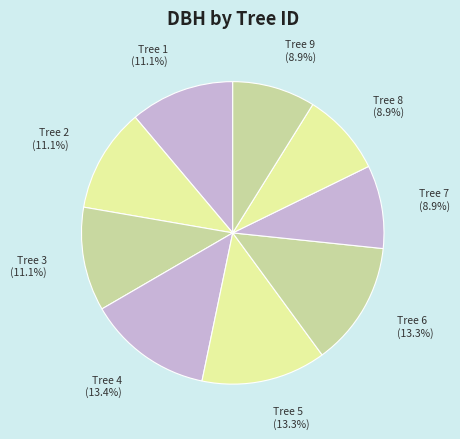

Between Tree 6 and Tree 8, which is larger?

Tree 6